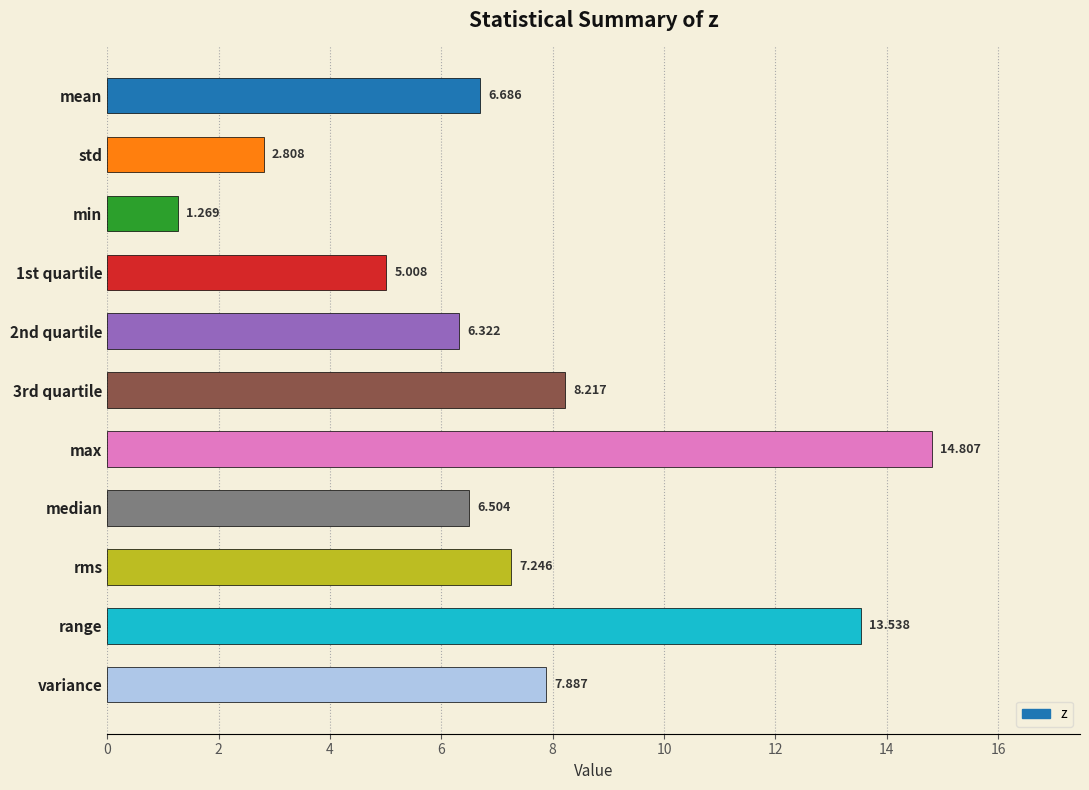

At which label is the value closest to 8?

variance